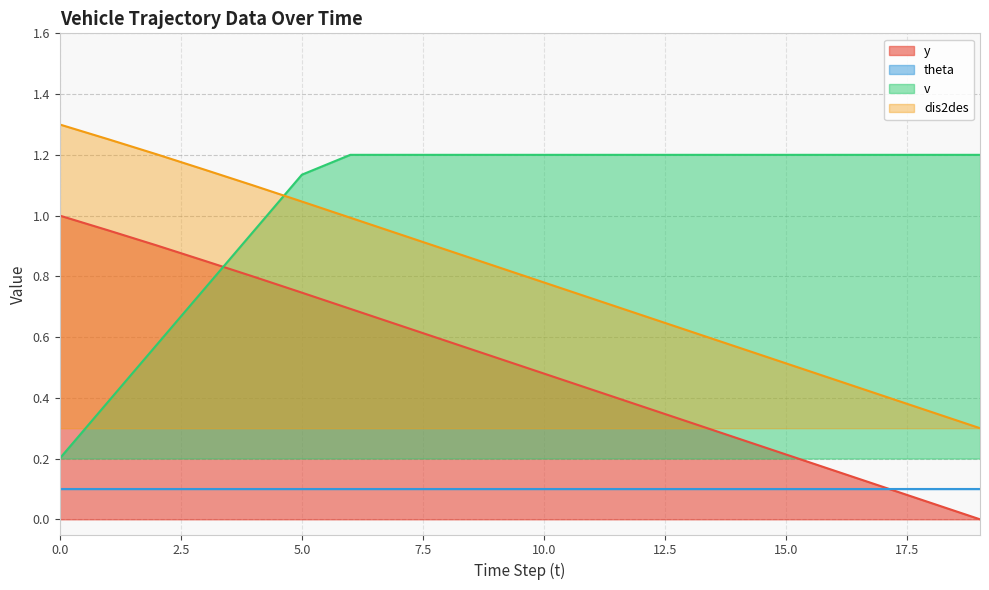

How many times do y and v cross each other?

1